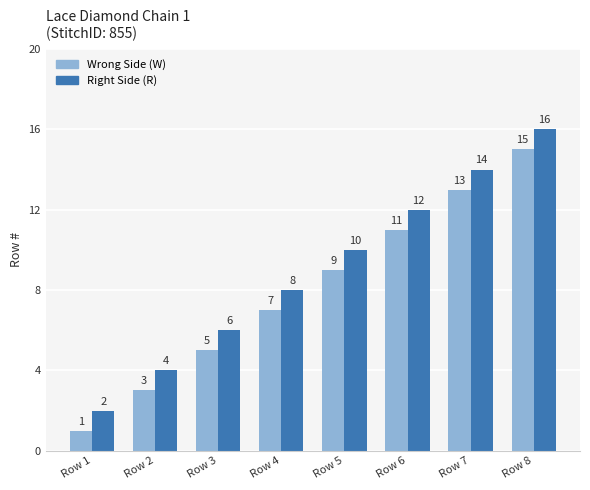

Read the Right Side (R) value at Row 3.

6